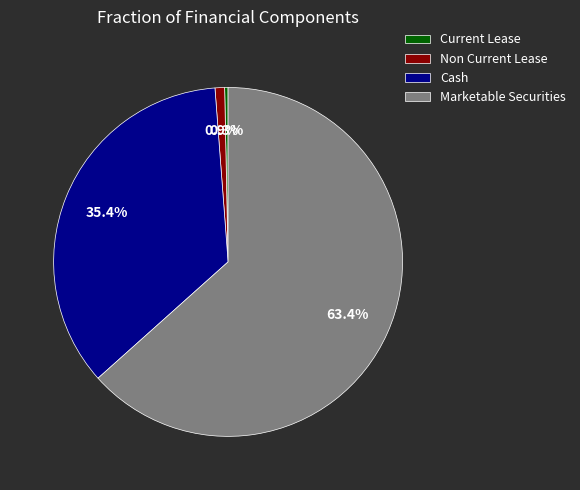

To the nearest percent, what percentage of the pie is Cash?

35%